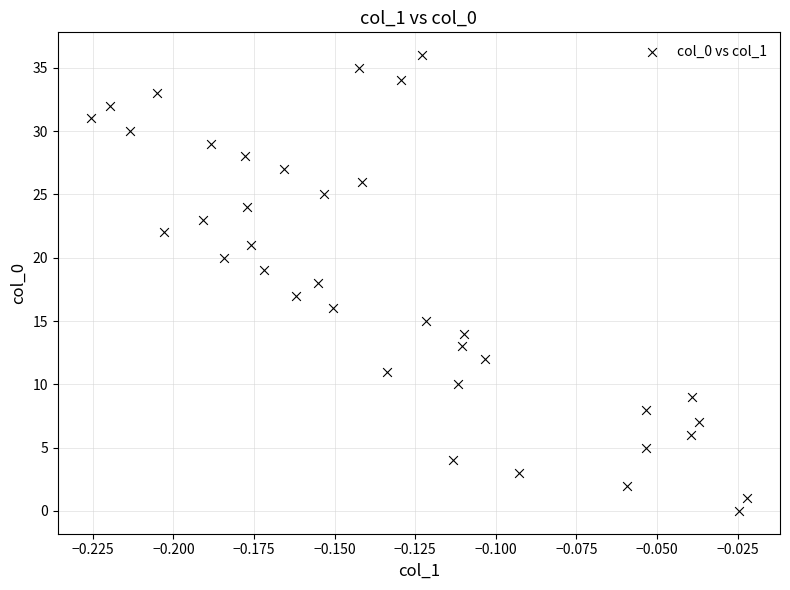

What is the range of Y values (max minus min)?

36